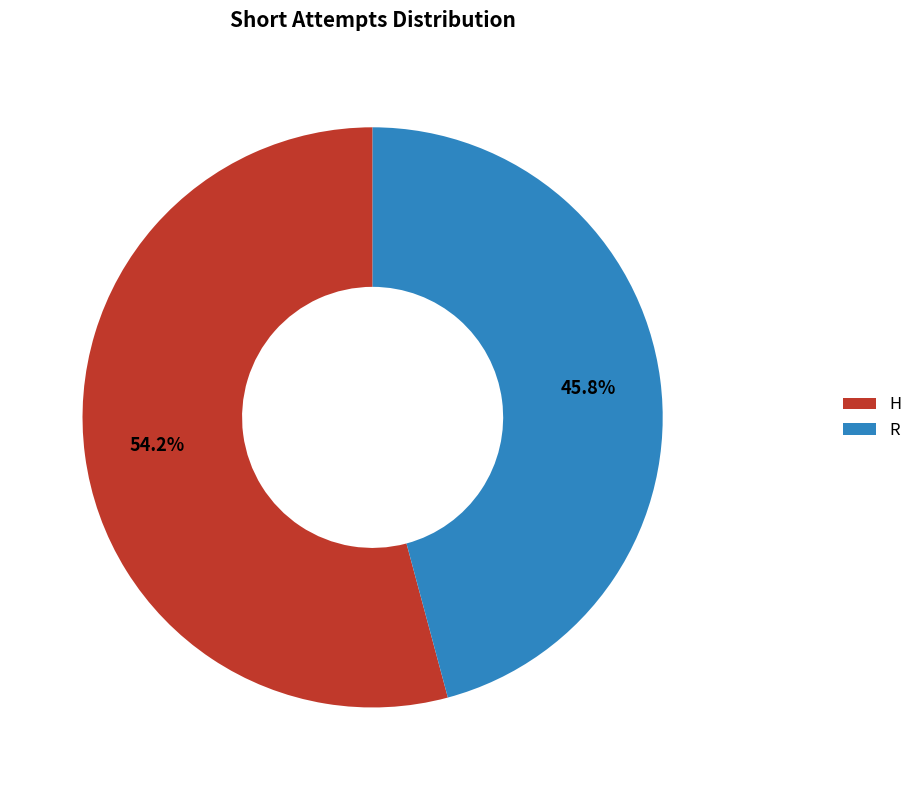

What percentage is the H slice, to the nearest percent?

54%